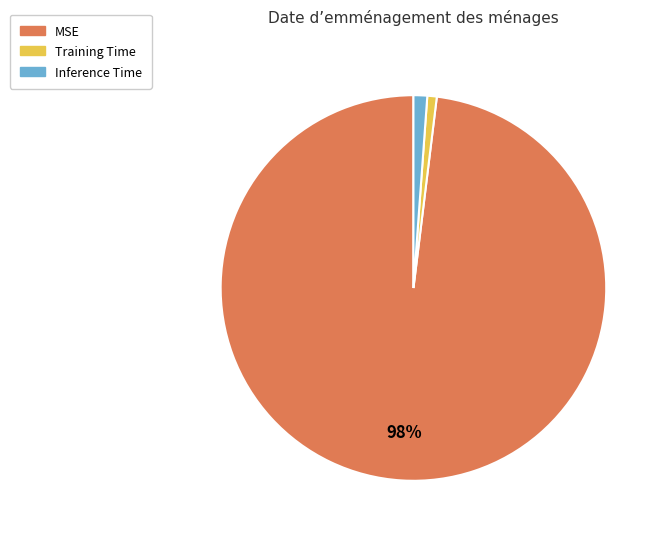

The Training Time slice represents 1% of the pie. True or false?

True